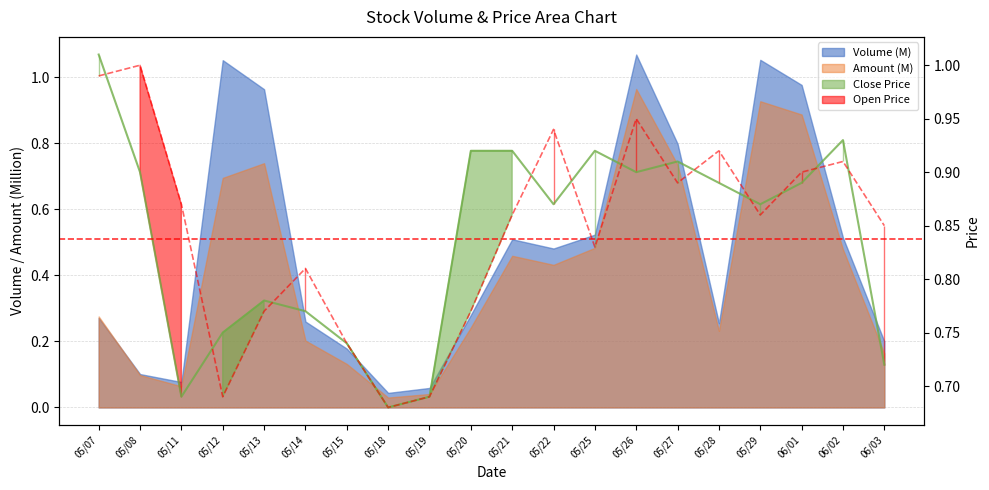

What is the value of the Close point at the 15th from the left?

0.9